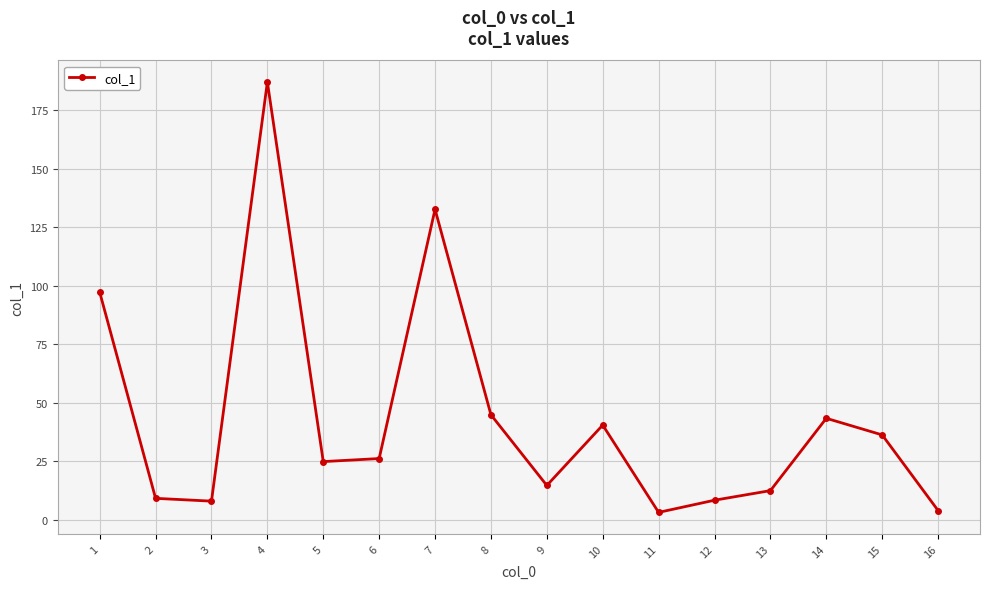

True or false: the data shows 45.3 at 6.

False